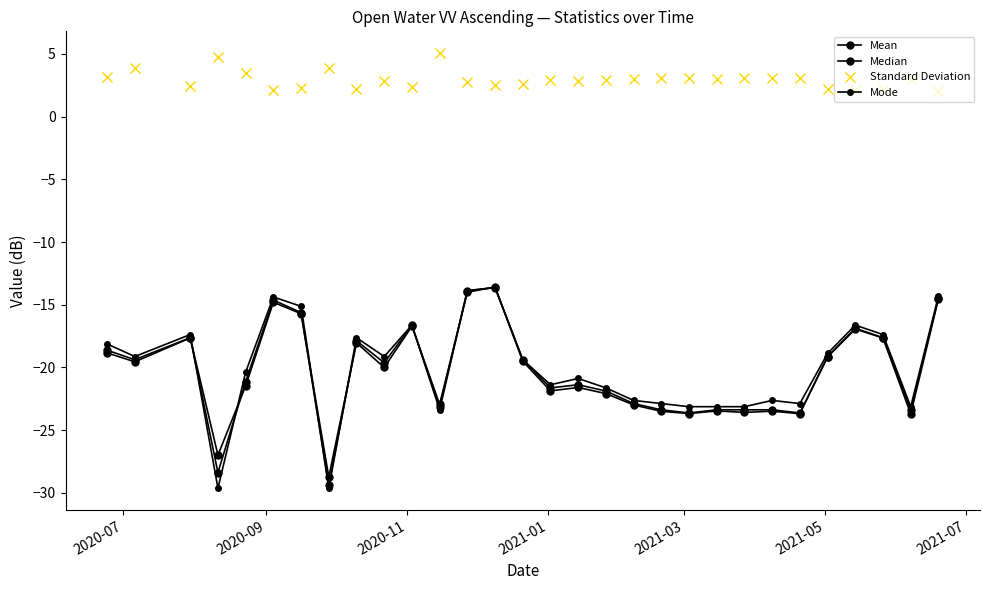

What is the sum of all Median values?

-608.8